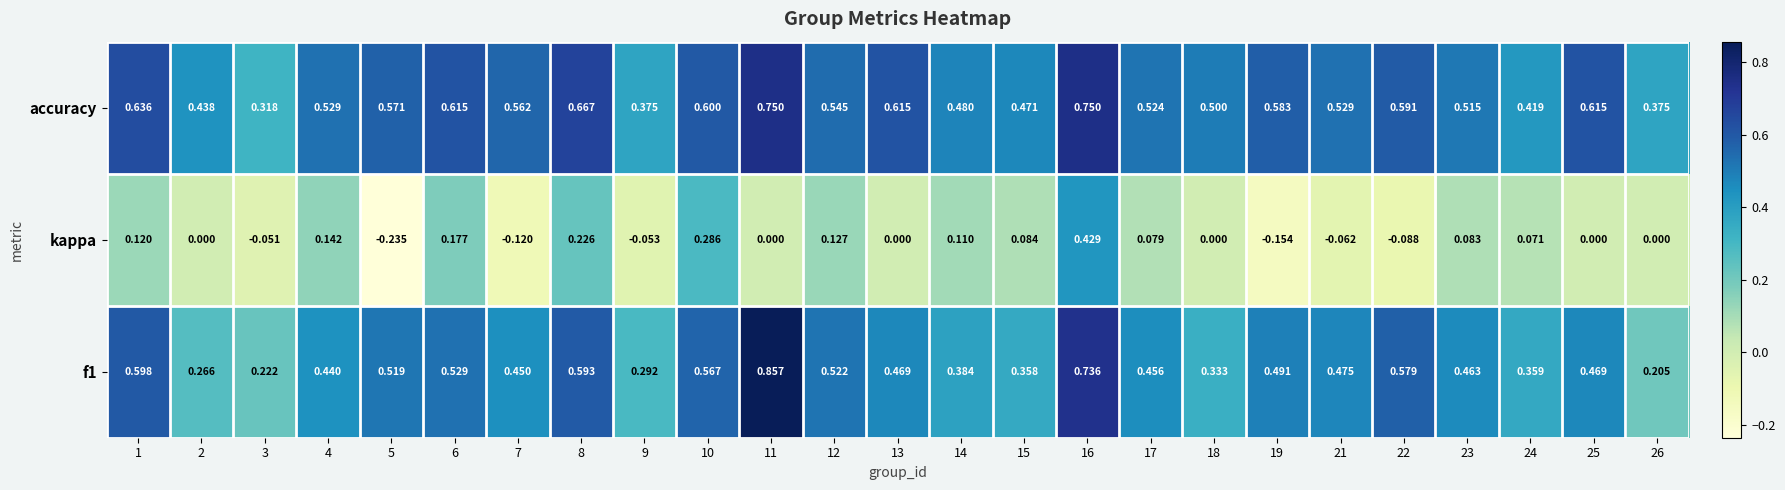

Which series has the largest total across all categories?

accuracy